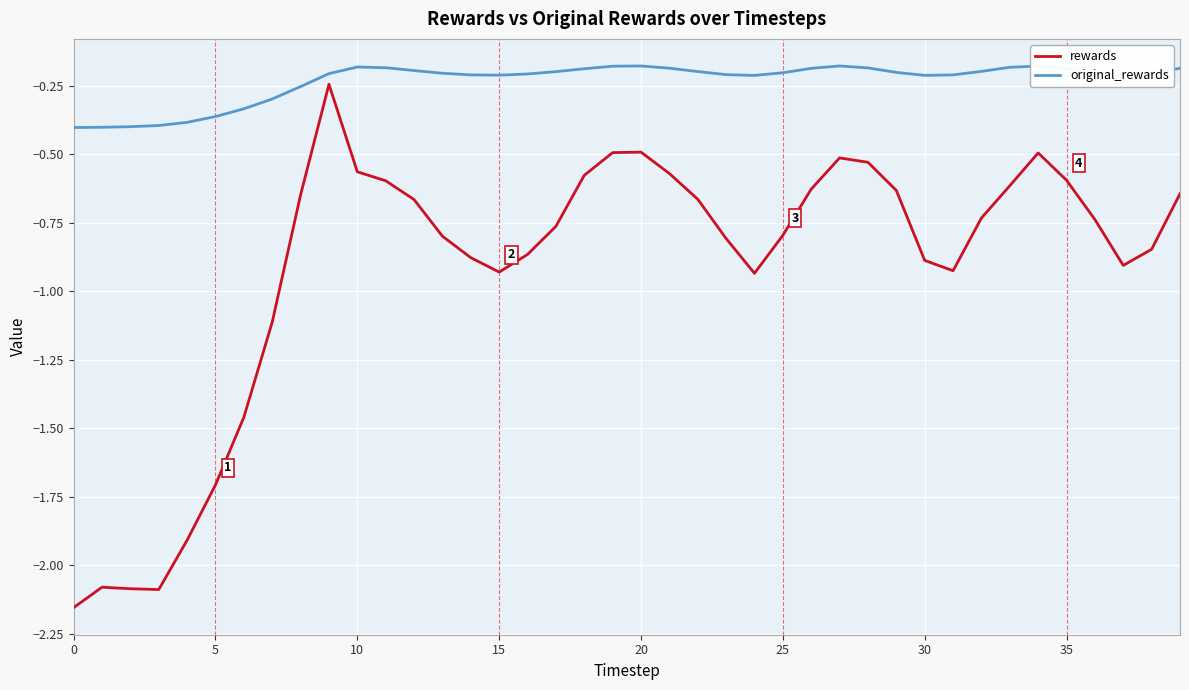

Which series has the largest range (max minus min)?

rewards